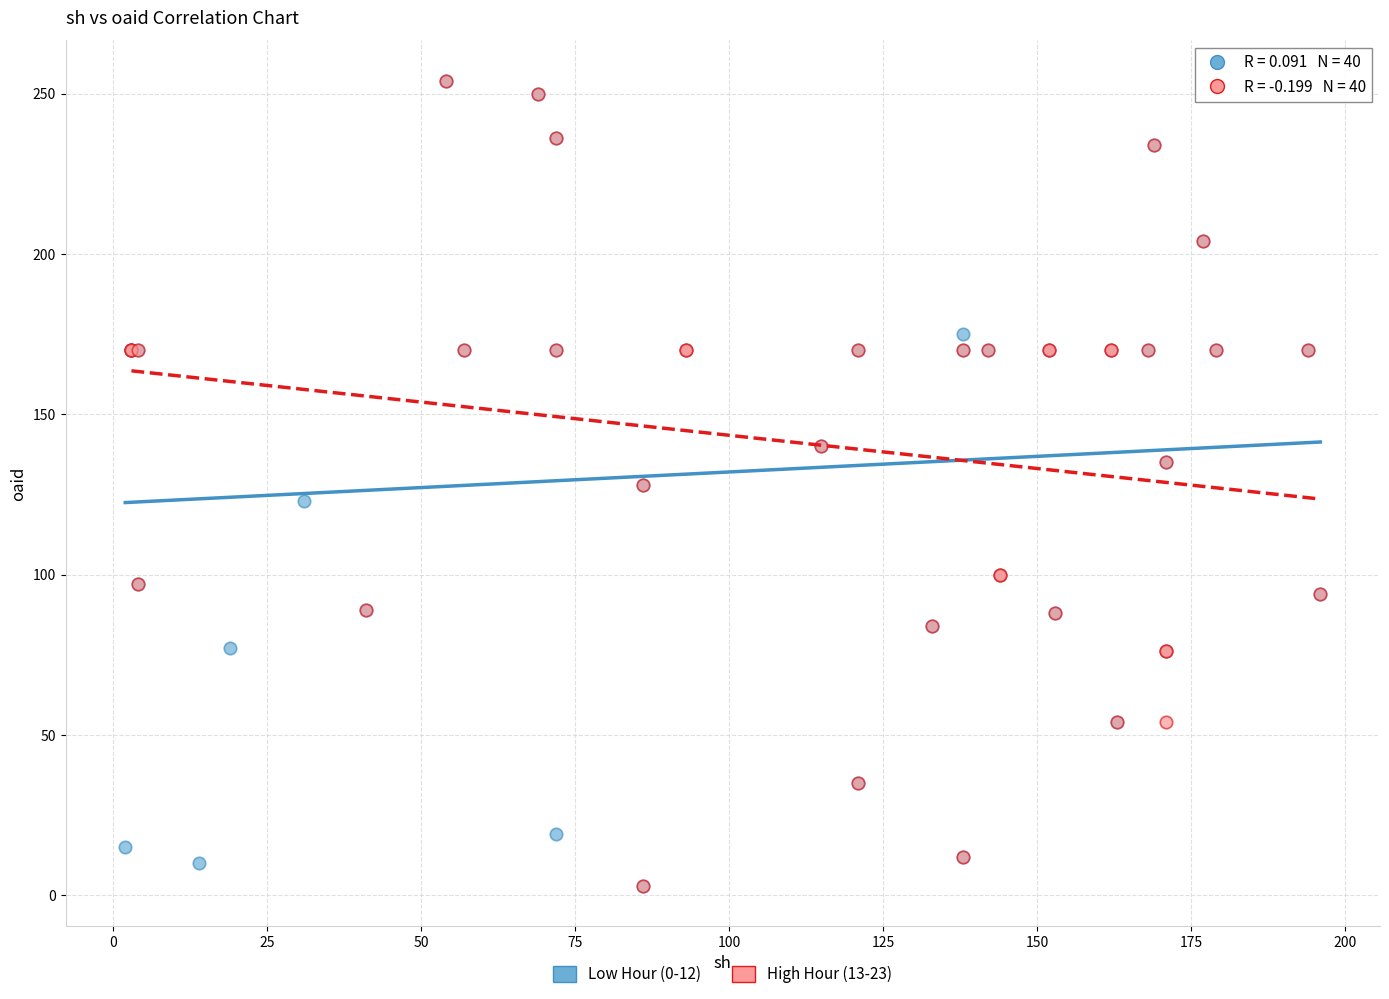

What are all the series names shown in the legend?

Low Hour (0-12), High Hour (13-23)